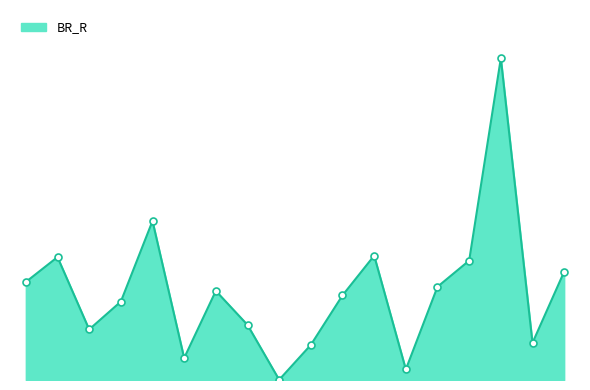

Does the chart display data point markers on the line(s)?

No